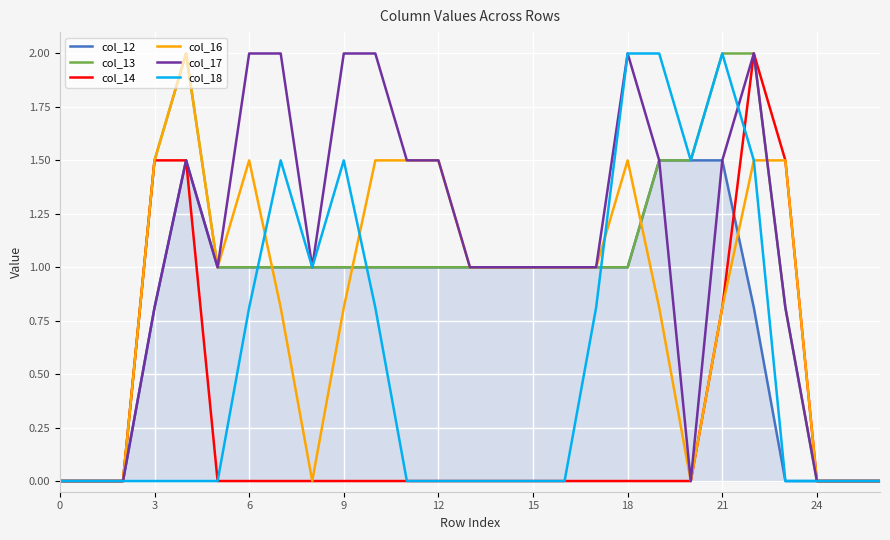

What are all the series names shown in the legend?

col_12, col_13, col_14, col_16, col_17, col_18